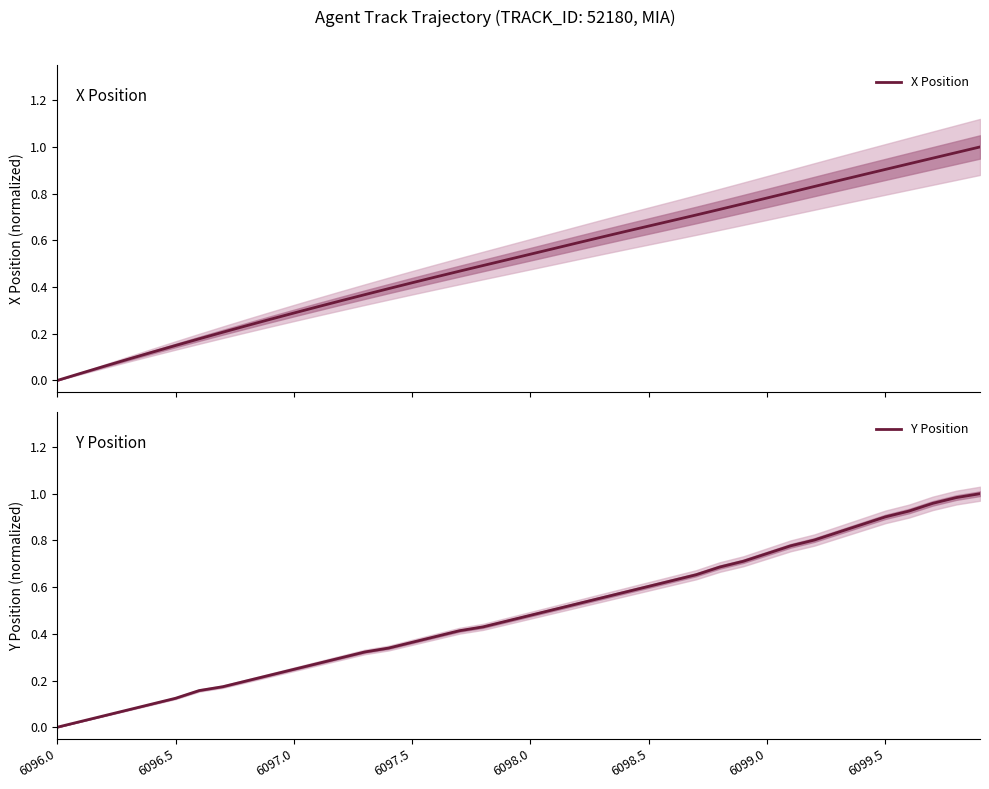

How many series are shown in this chart?

2